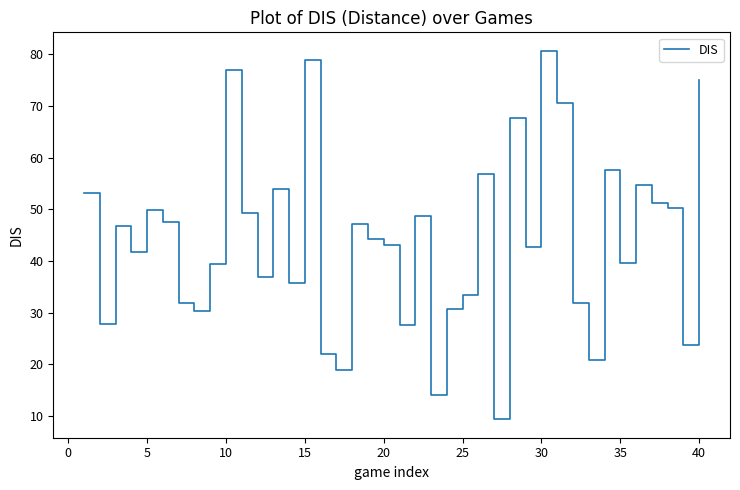

What is the difference between the maximum and minimum values?

71.3